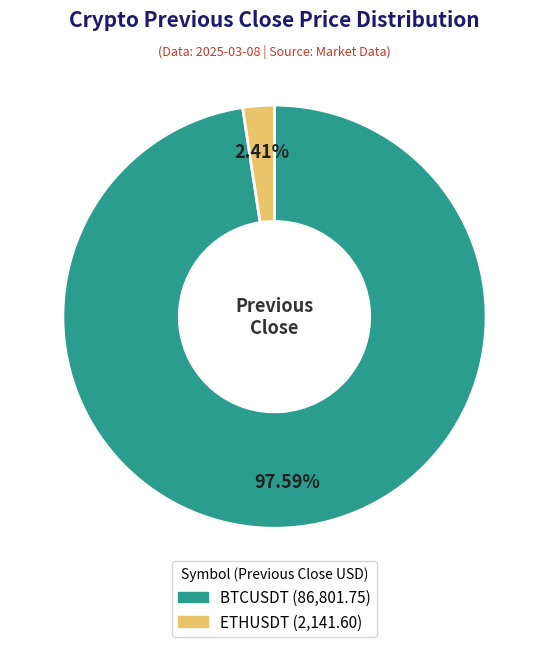

What is the largest slice in the pie chart?

BTCUSDT